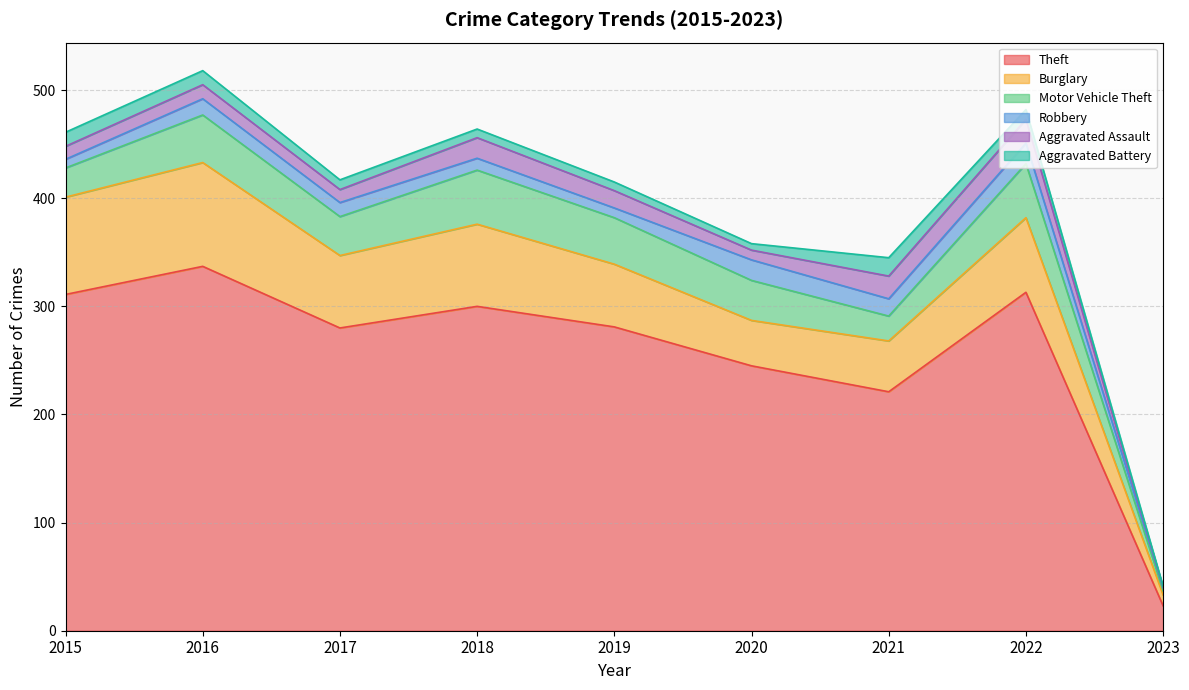

Which category has the lowest value across all series?

2023